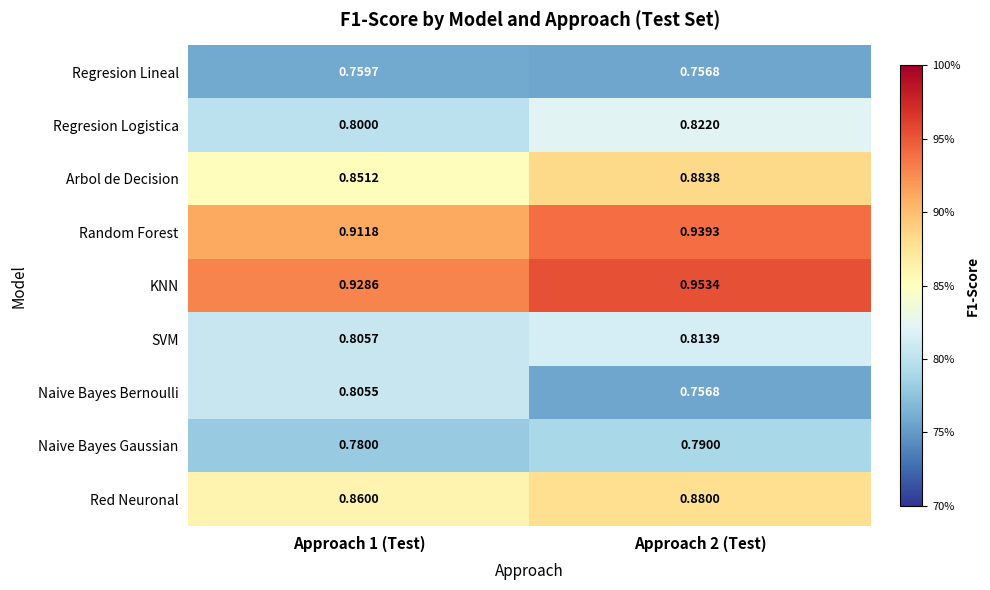

Which series has the largest total across all categories?

KNN